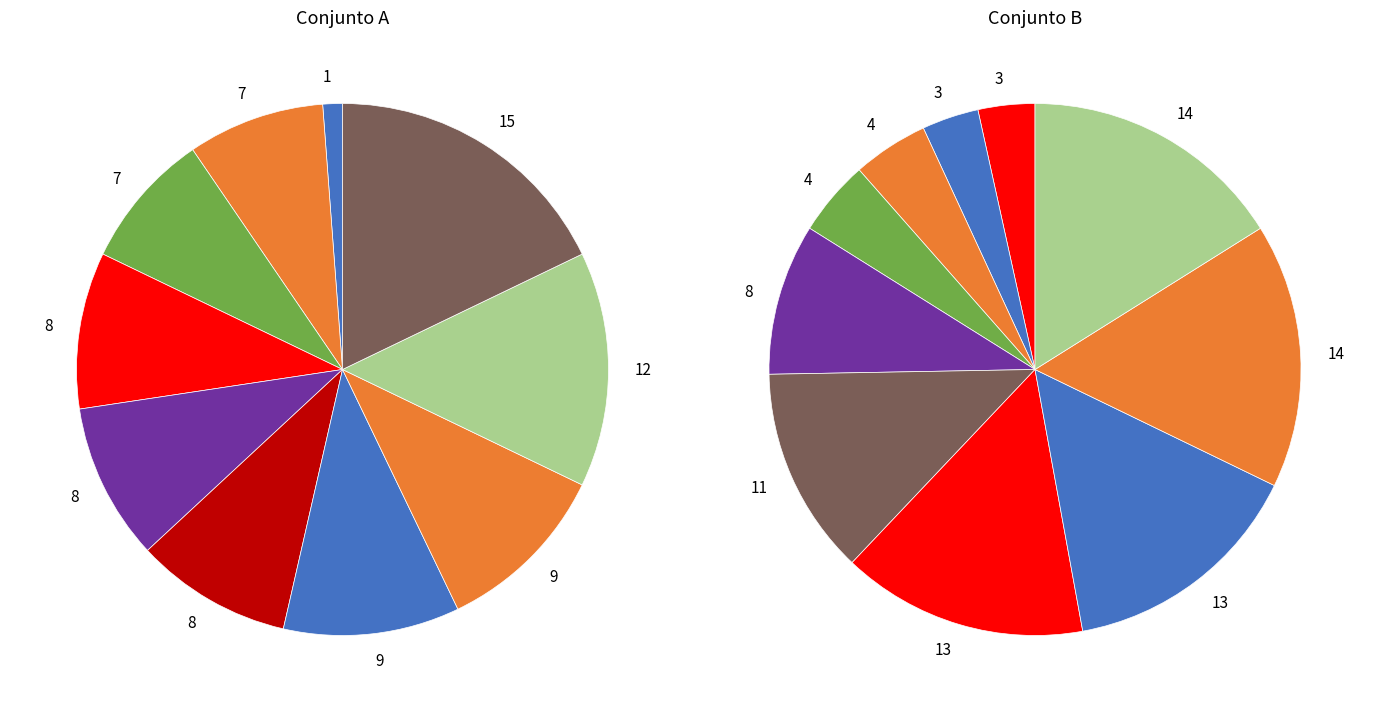

True or false: 2 accounts for 10% of the total.

False